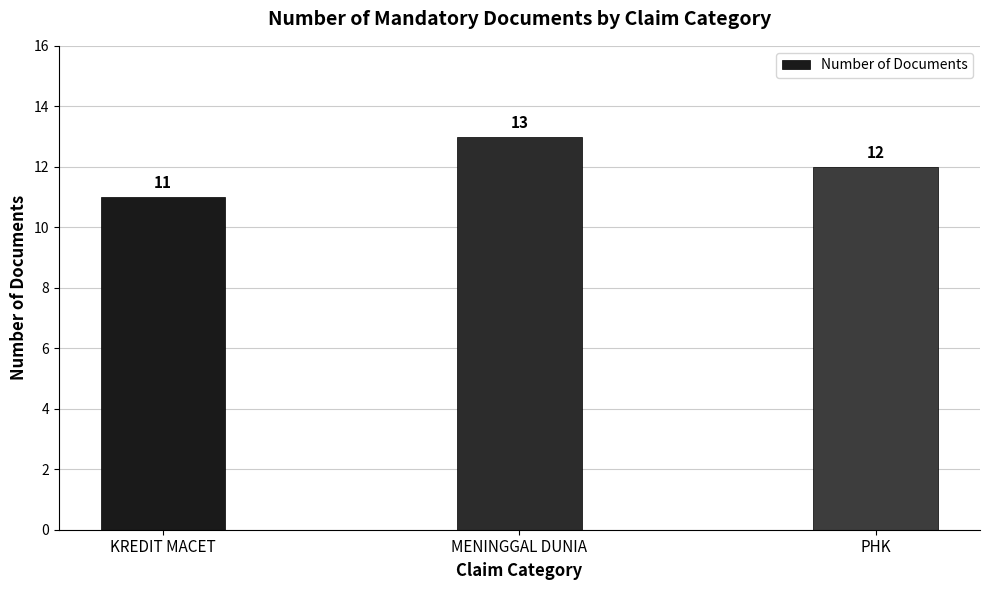

How many bars are there in total?

3